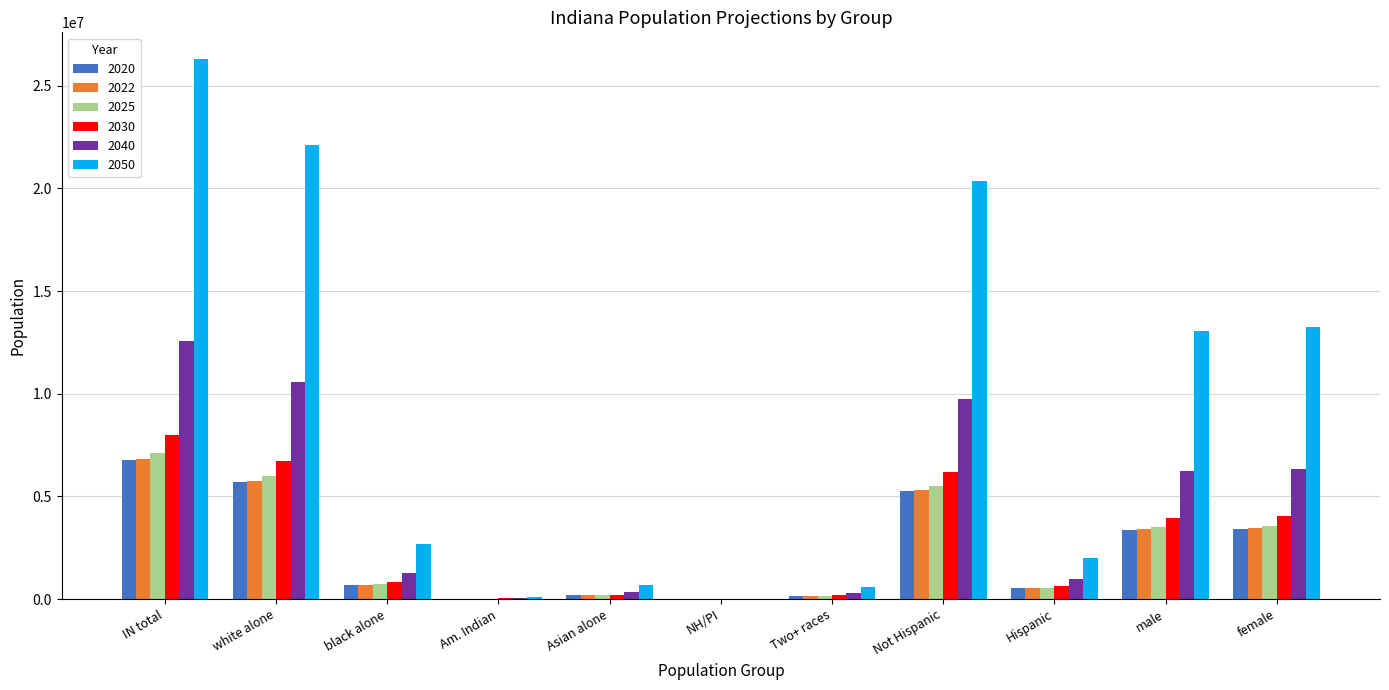

What is the spread (max minus min) of values at Asian alone?

526561.2